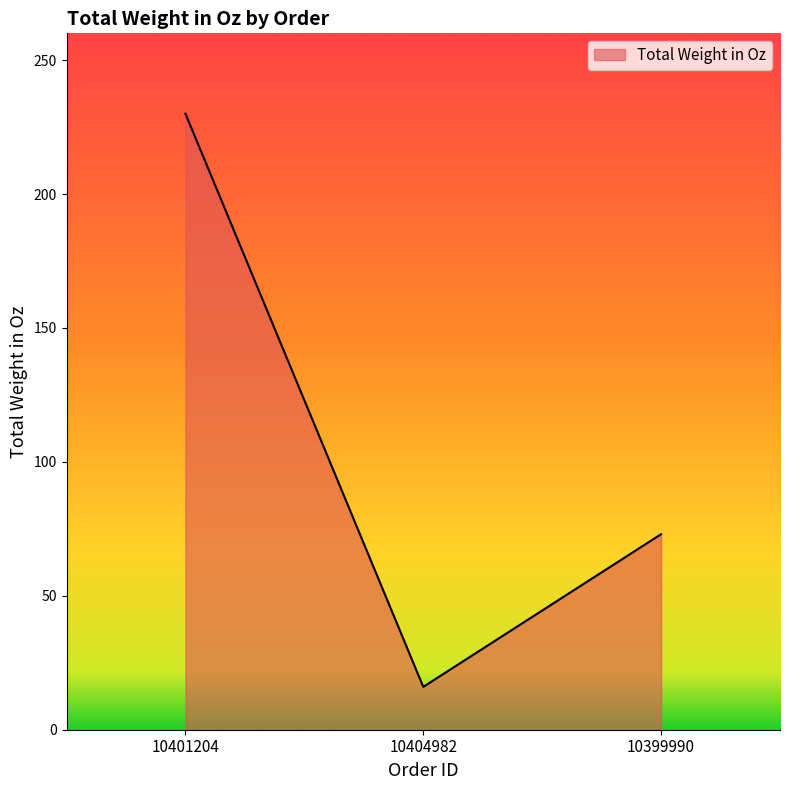

Rank the categories by value from highest to lowest.

10401204, 10399990, 10404982